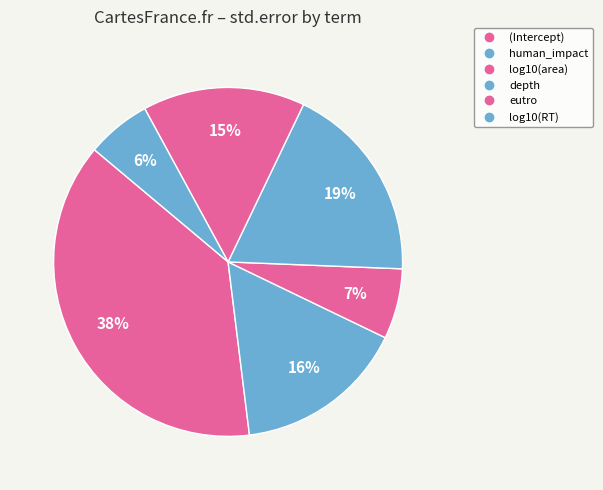

How many slices are in this pie chart?

6